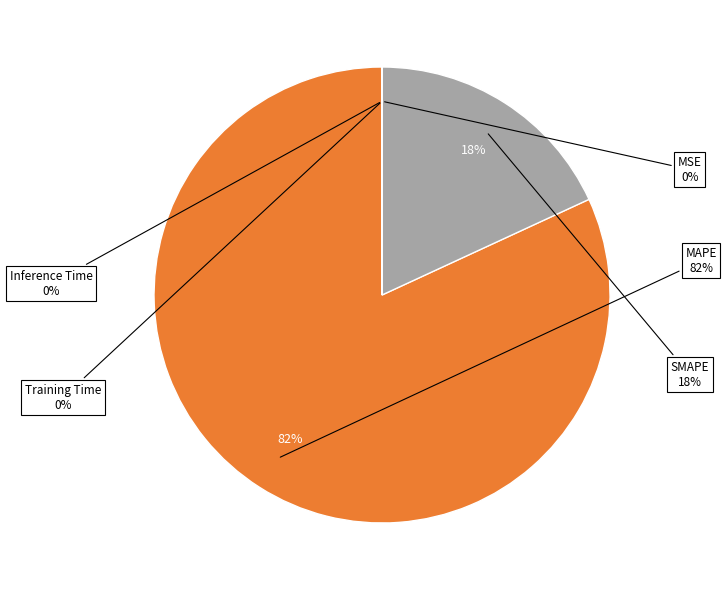

Does SMAPE represent more than half of the total?

No